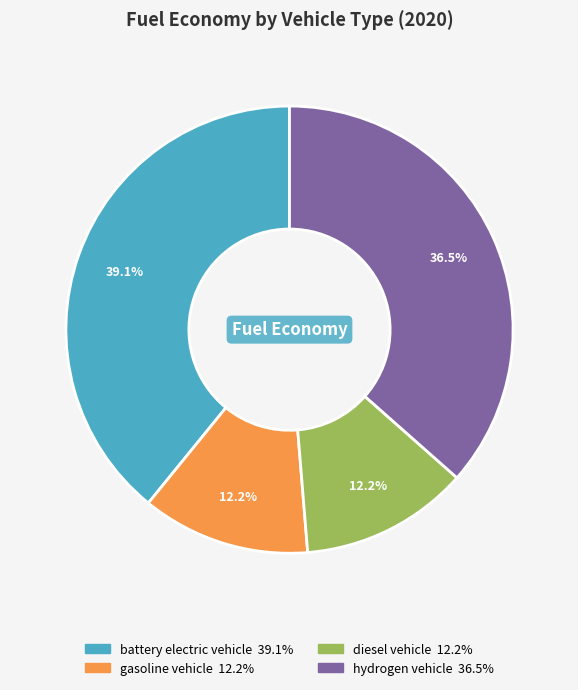

Count the number of slices in the pie.

4